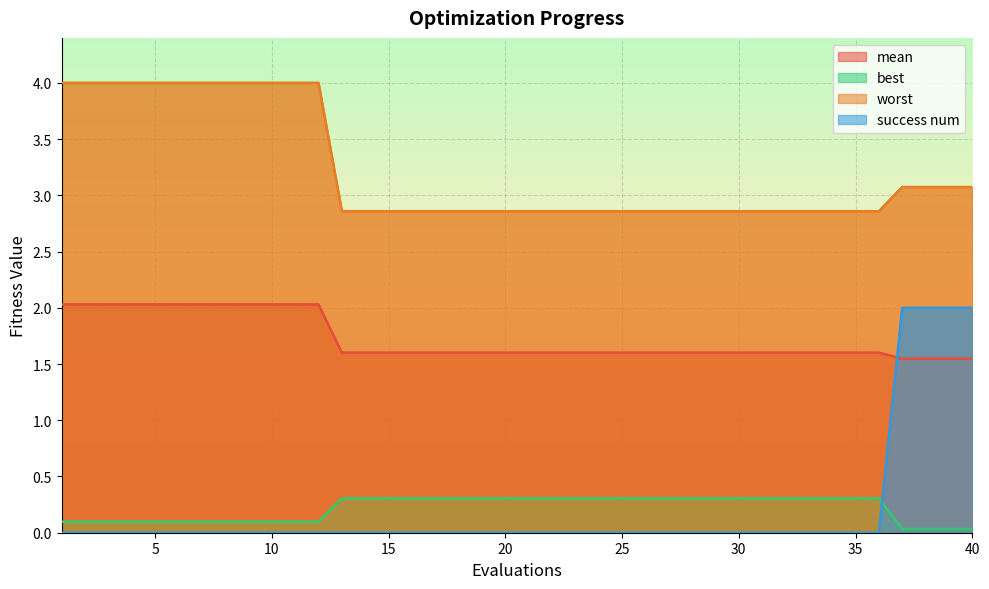

Between 34 and 15, which is larger?

34